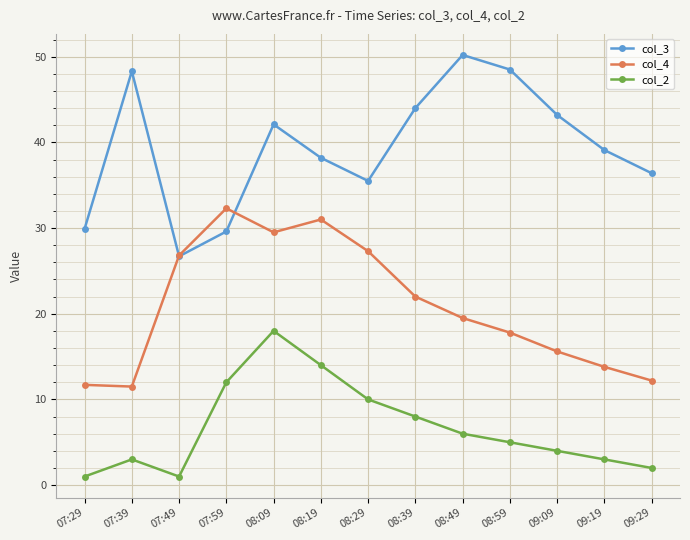

Between 07:49 and 08:49, which series saw the biggest shift?

col_3